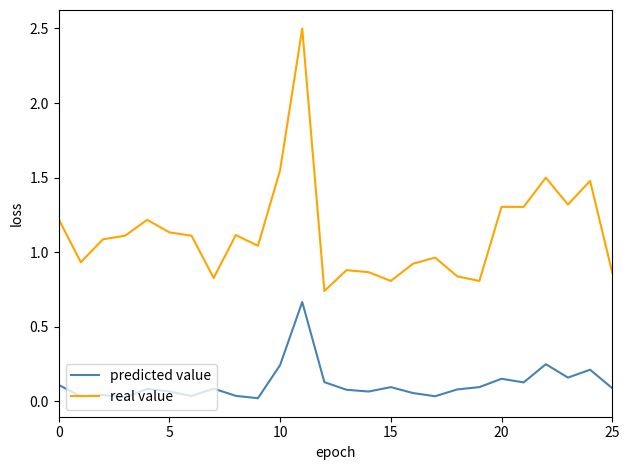

What is the difference between the maximum and minimum values in the real value series?

1.8